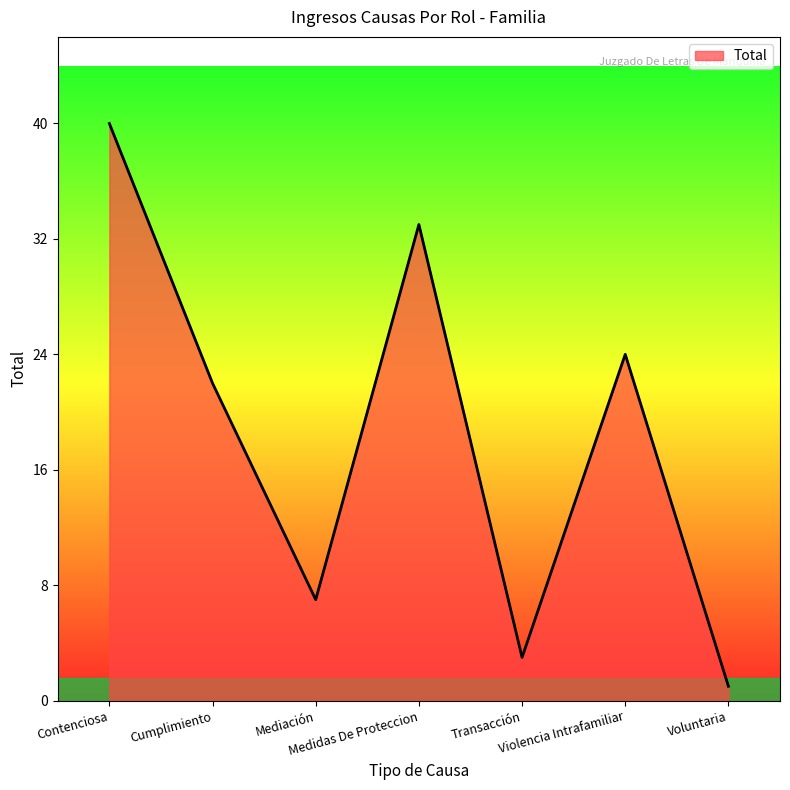

What is the change in value from Transacción to Violencia Intrafamiliar?

+21